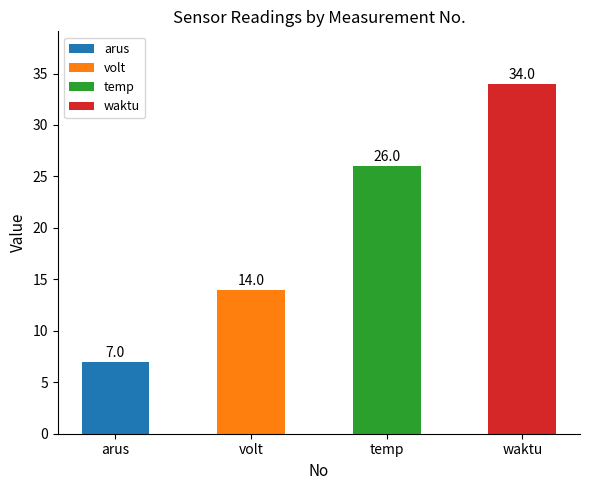

What are all the series names shown in the legend?

arus, volt, temp, waktu